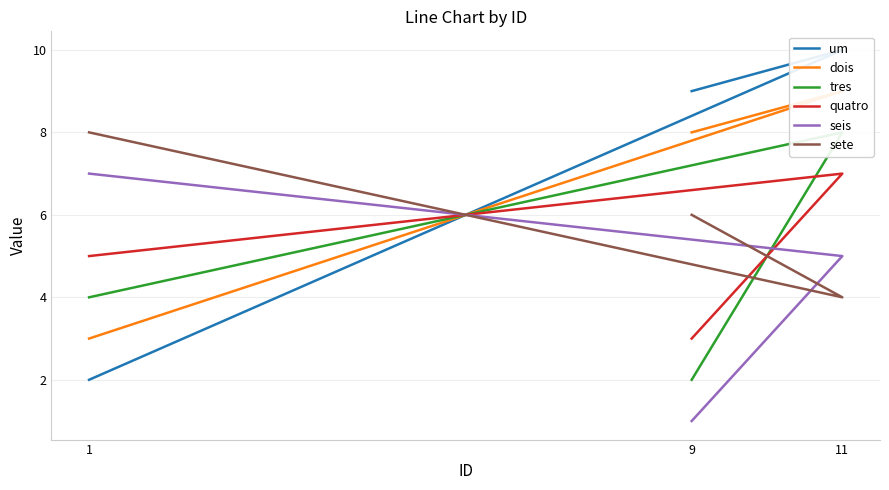

Read the seis value at 1.

7